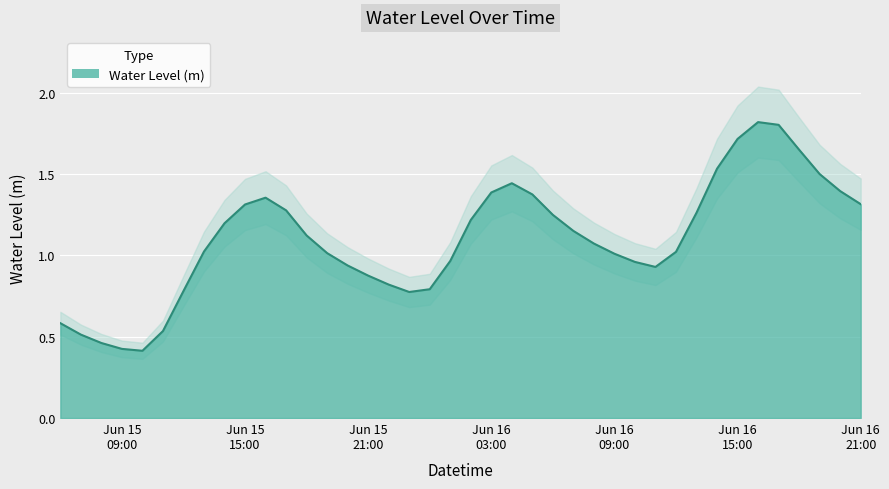

At which category does the chart reach its peak across all series?

2025-06-16 16:00:00